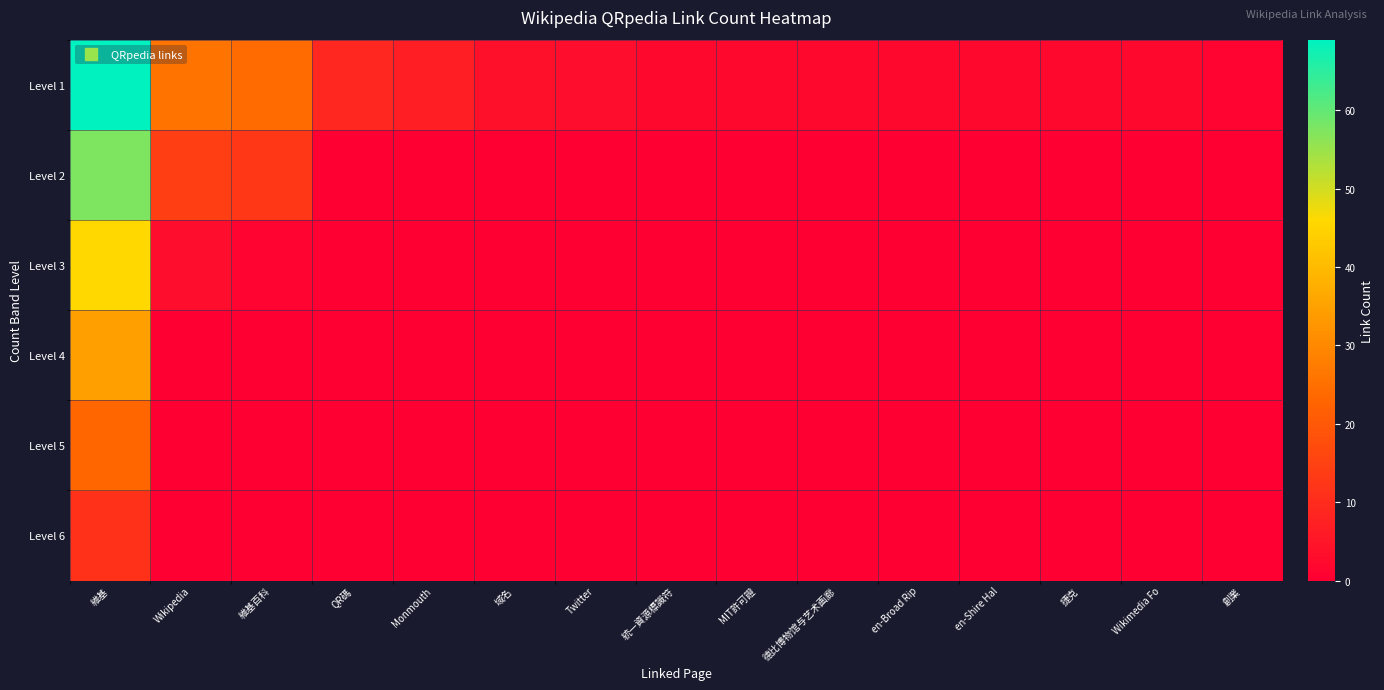

Reading right to left, list all the values displayed in this chart.

Level 1: 創業=1.0	Wikimedia Fo=2.0	捷克=2.0	en-Shire Hal=2.0	en-Broad Rip=2.0	德比博物馆与艺术画廊=2.0	MIT許可證=2.0	統一資源標識符=2.0	Twitter=3.0	域名=4.0	Monmouth=7.0	QR碼=9.0	維基百科=24.0	Wikipedia=26.0	維基=69.0
Level 2: 創業=0.0	Wikimedia Fo=0.0	捷克=0.0	en-Shire Hal=0.0	en-Broad Rip=0.0	德比博物馆与艺术画廊=0.0	MIT許可證=0.0	統一資源標識符=0.0	Twitter=0.0	域名=0.0	Monmouth=0.0	QR碼=0.0	維基百科=12.5	Wikipedia=14.5	維基=57.5
Level 3: 創業=0.0	Wikimedia Fo=0.0	捷克=0.0	en-Shire Hal=0.0	en-Broad Rip=0.0	德比博物馆与艺术画廊=0.0	MIT許可證=0.0	統一資源標識符=0.0	Twitter=0.0	域名=0.0	Monmouth=0.0	QR碼=0.0	維基百科=1.0	Wikipedia=3.0	維基=46.0
Level 4: 創業=0.0	Wikimedia Fo=0.0	捷克=0.0	en-Shire Hal=0.0	en-Broad Rip=0.0	德比博物馆与艺术画廊=0.0	MIT許可證=0.0	統一資源標識符=0.0	Twitter=0.0	域名=0.0	Monmouth=0.0	QR碼=0.0	維基百科=0.0	Wikipedia=0.0	維基=34.5
Level 5: 創業=0.0	Wikimedia Fo=0.0	捷克=0.0	en-Shire Hal=0.0	en-Broad Rip=0.0	德比博物馆与艺术画廊=0.0	MIT許可證=0.0	統一資源標識符=0.0	Twitter=0.0	域名=0.0	Monmouth=0.0	QR碼=0.0	維基百科=0.0	Wikipedia=0.0	維基=23.0
Level 6: 創業=0.0	Wikimedia Fo=0.0	捷克=0.0	en-Shire Hal=0.0	en-Broad Rip=0.0	德比博物馆与艺术画廊=0.0	MIT許可證=0.0	統一資源標識符=0.0	Twitter=0.0	域名=0.0	Monmouth=0.0	QR碼=0.0	維基百科=0.0	Wikipedia=0.0	維基=11.5